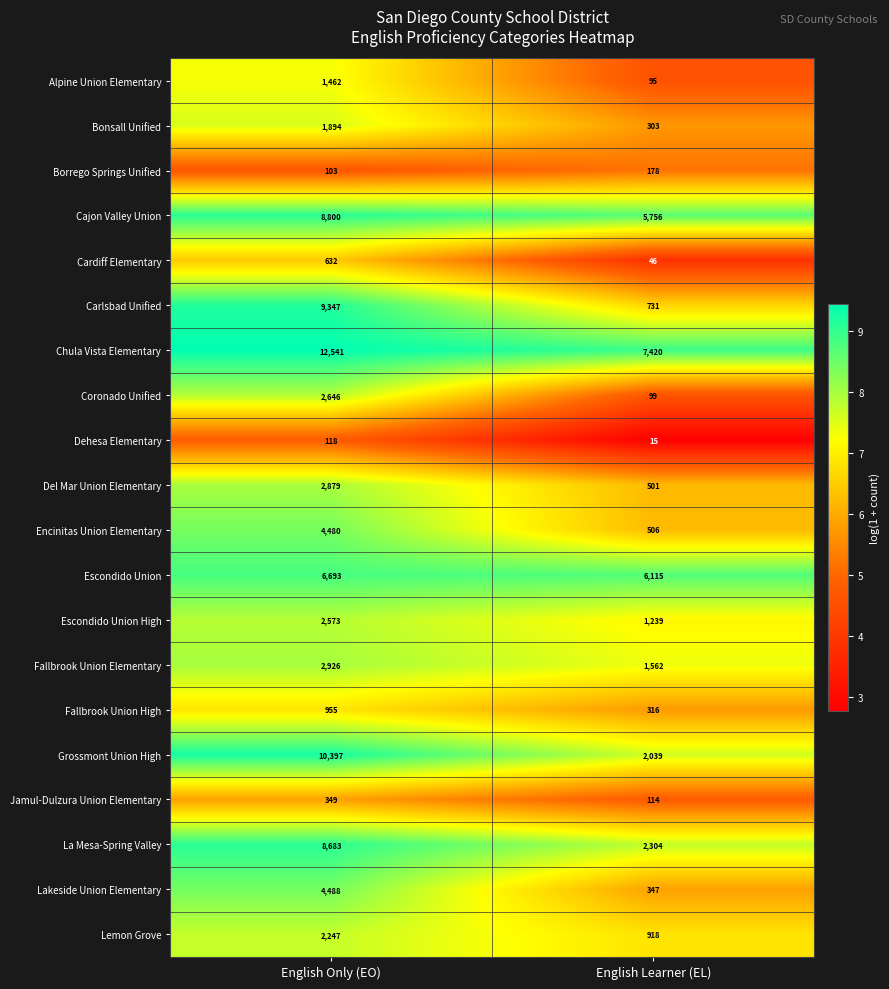

The value of Fallbrook Union Elementary at English Learner (EL) is 1562. True or false?

True